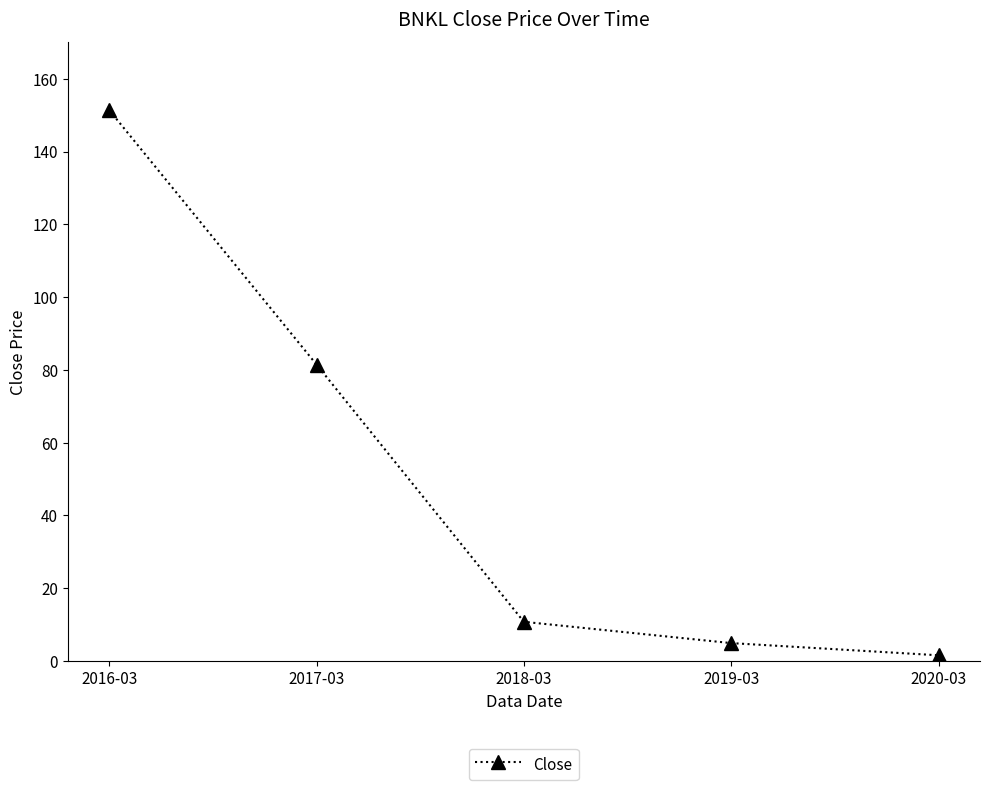

Which label corresponds to the smallest value in the chart?

2020-03